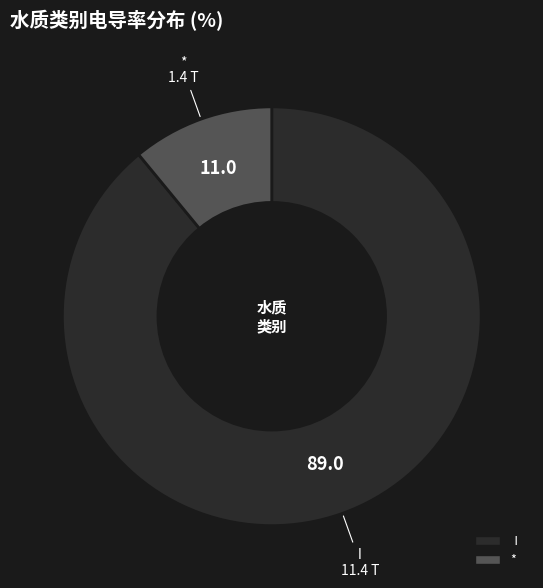

Is there any slice that represents more than half of the pie?

Yes